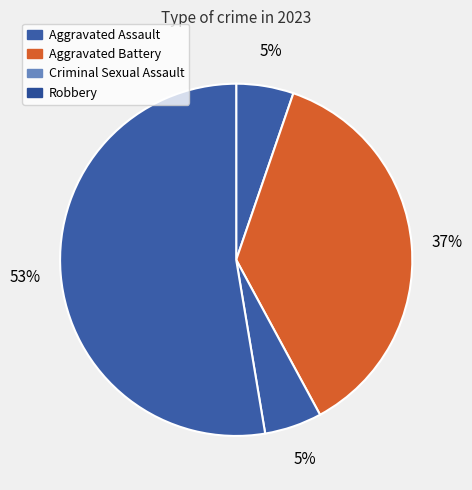

Between Robbery and Aggravated Assault, which is larger?

Robbery